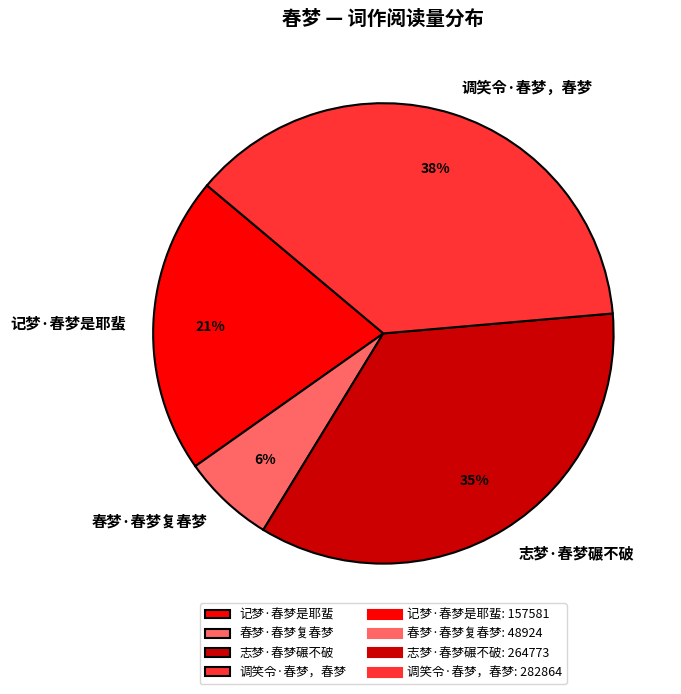

To the nearest percent, what percentage of the pie is 调笑令·春梦，春梦?

38%